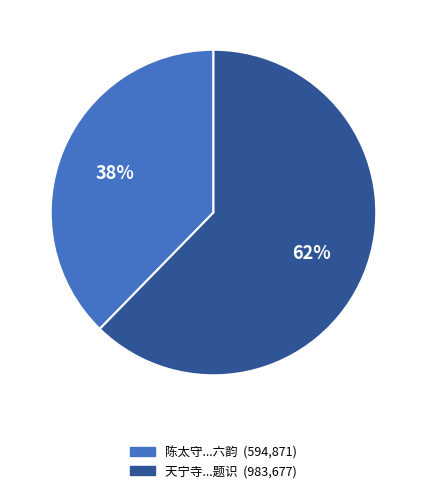

To the nearest percent, what is the average slice percentage?

50%